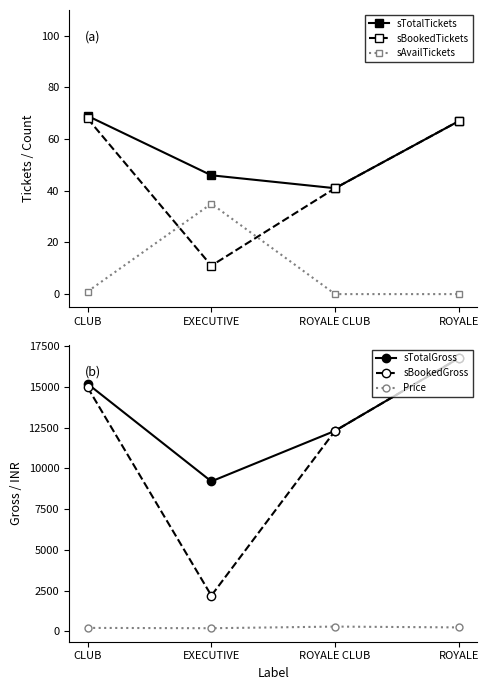

True or false: sBookedTickets has a value of 67 at ROYALE.

True